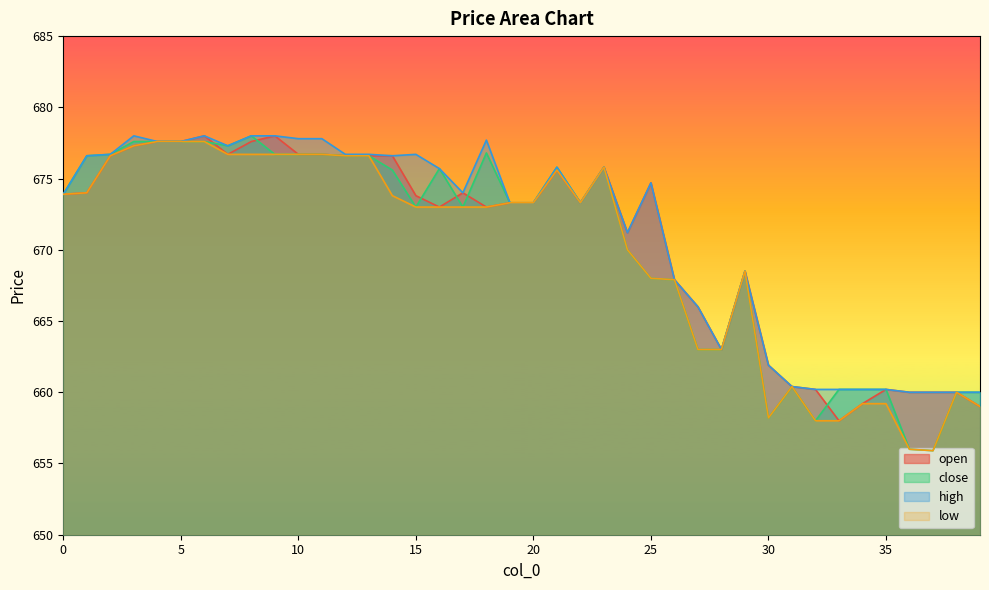

Rank the series by their average value, from highest to lowest.

high, open, close, low